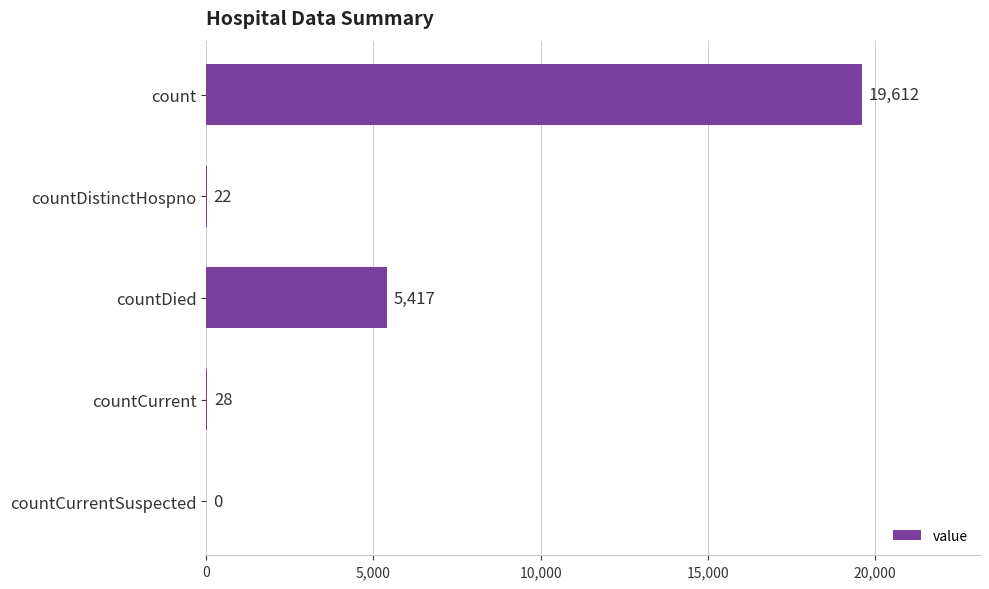

True or false: the data shows 5417 at countDied.

True